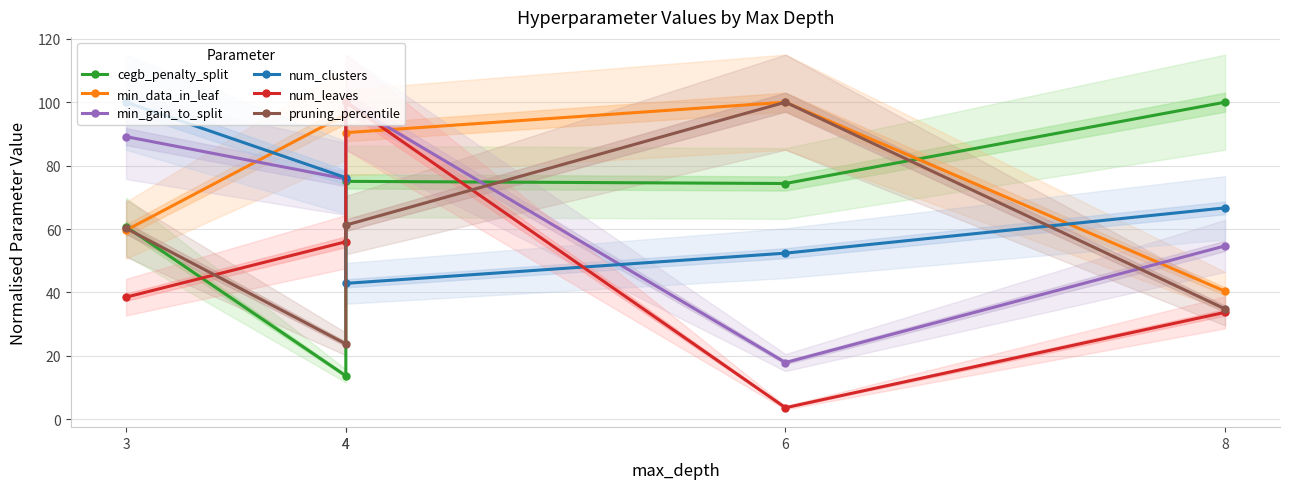

How many lines are shown in the chart?

6